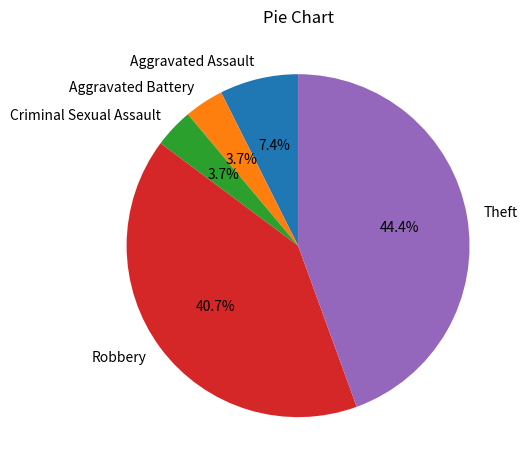

Is the sum of Criminal Sexual Assault and Theft greater than half?

No